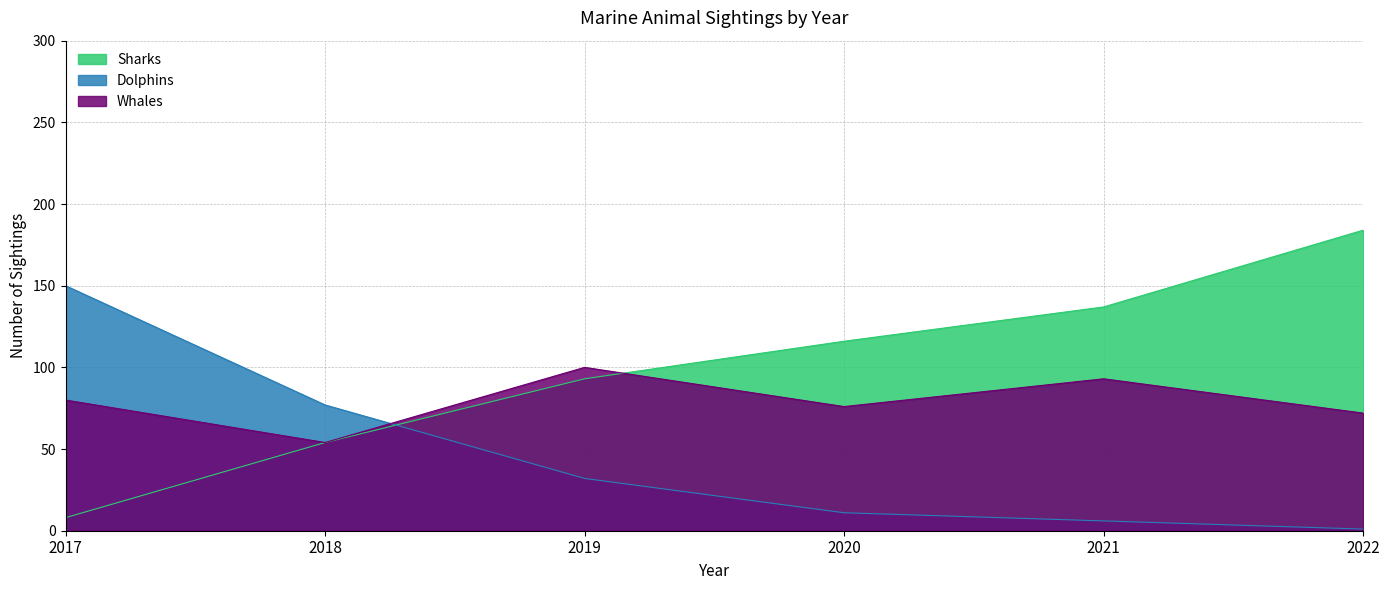

At which category does the chart reach its minimum across all series?

2022